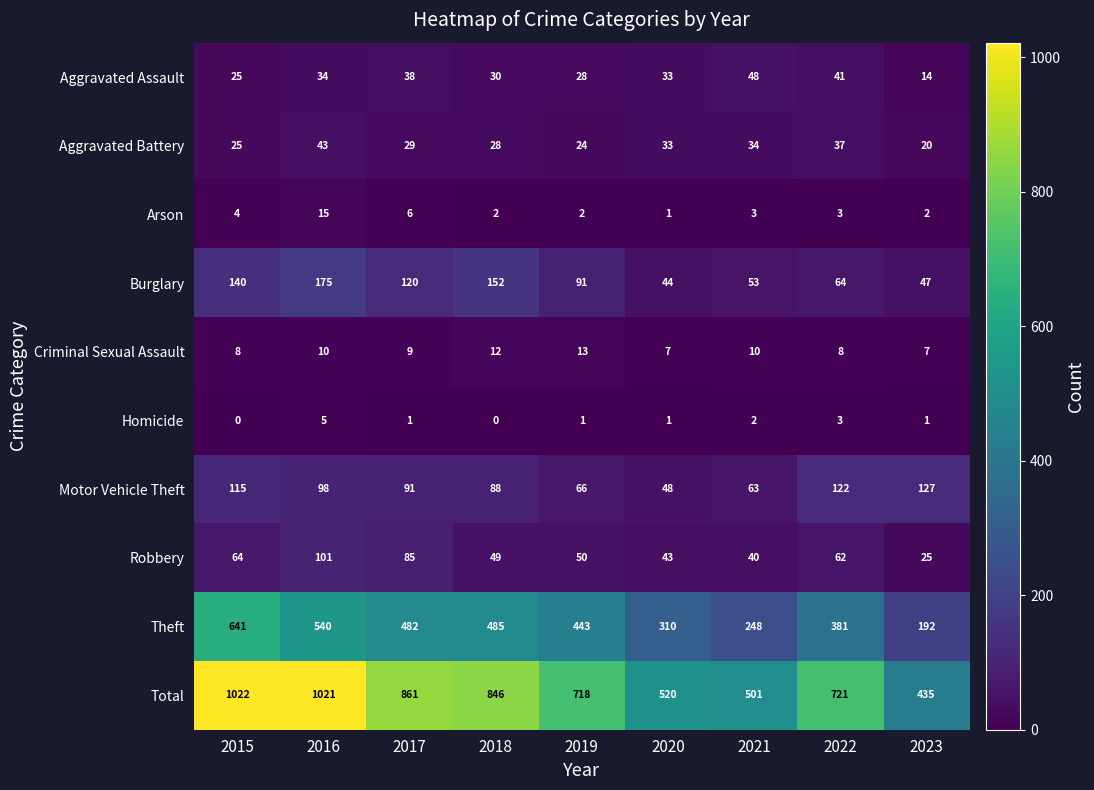

At which label does Homicide reach its peak?

2016